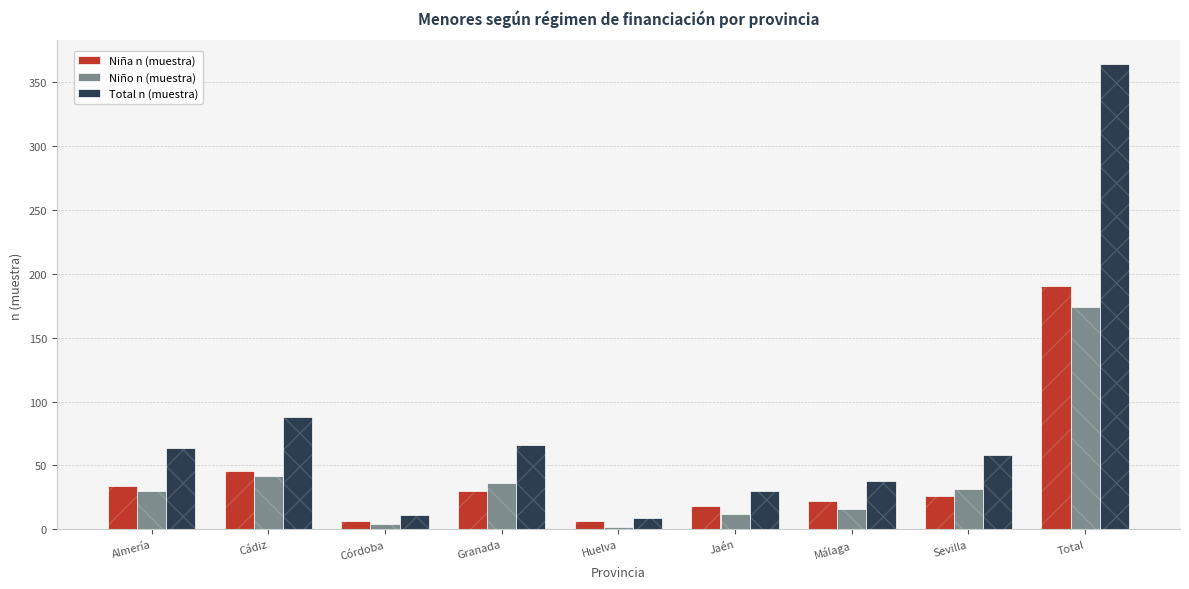

At which category is the sum across all series the highest?

Total